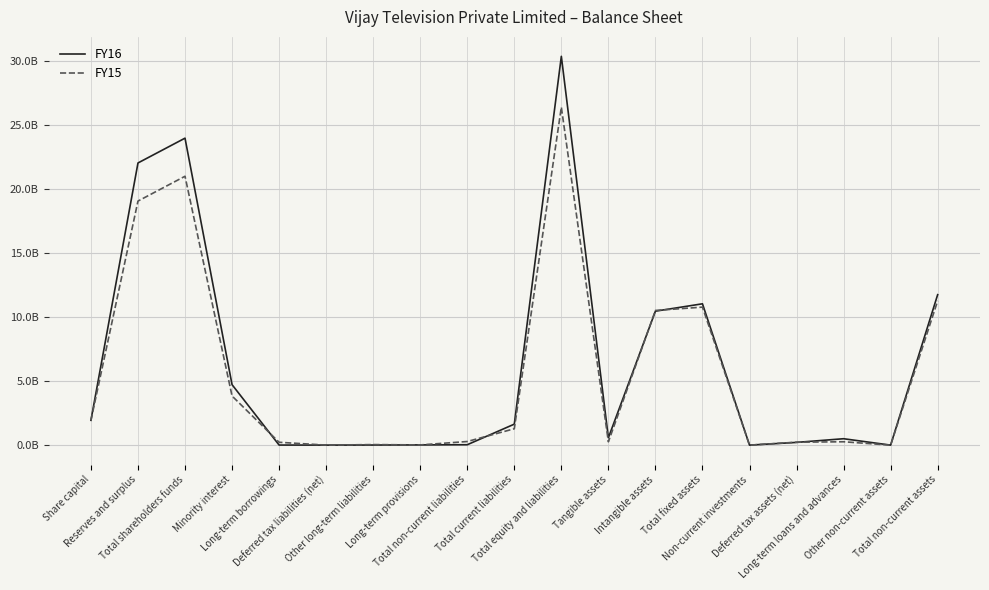

True or false: FY16 has more than 2 interior local peaks.

True